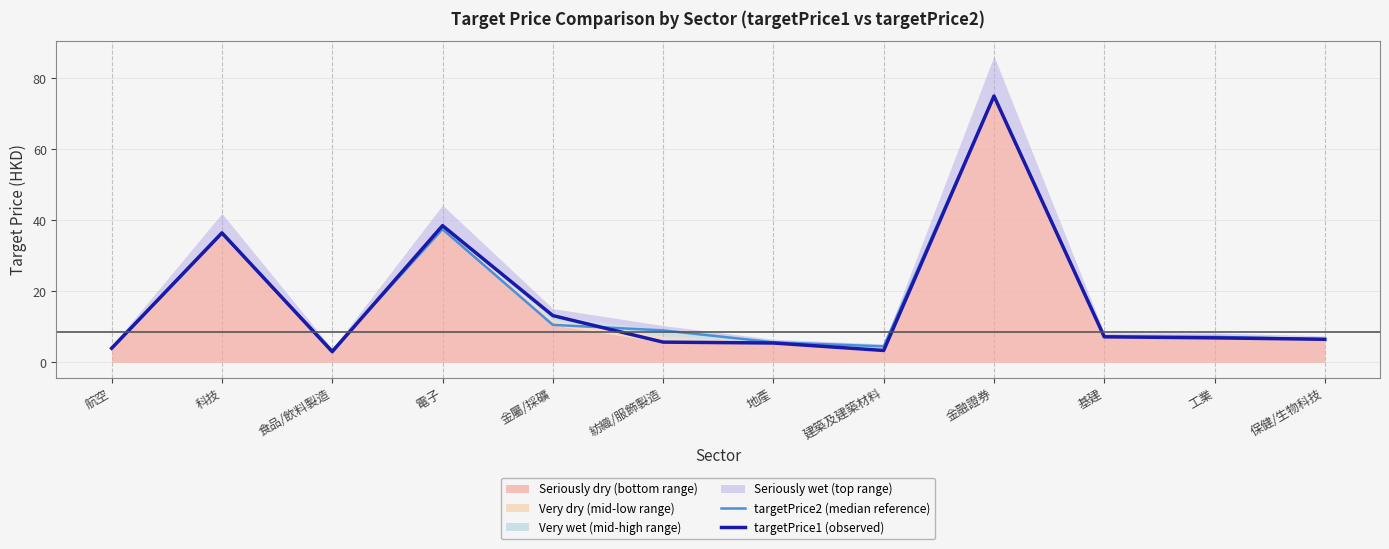

The value of targetPrice1 (observed) at 保健/生物科技 is 1.8. True or false?

False